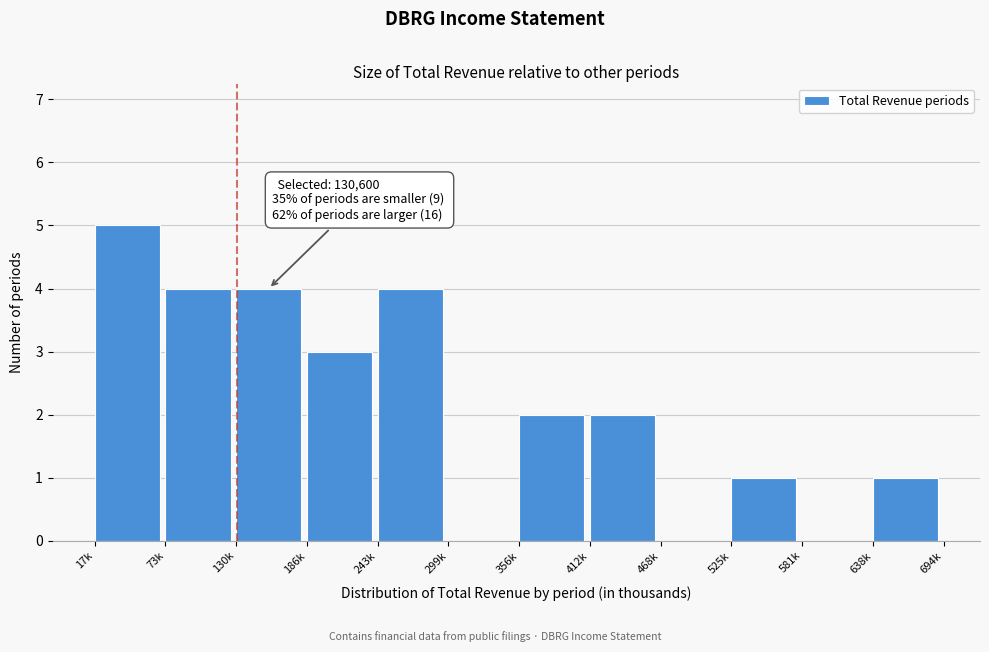

Reading right to left, list all the values displayed in this chart.

638k=1	581k=0	525k=1	468k=0	412k=2	356k=2	299k=0	243k=4	186k=3	130k=4	73k=4	17k=5